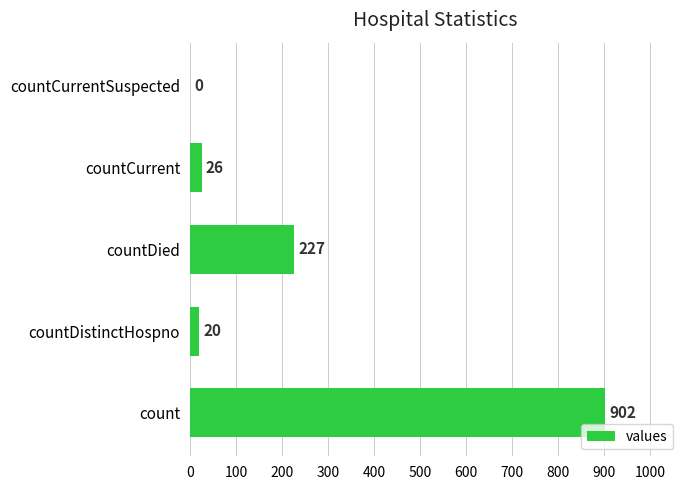

What is the average value?

235